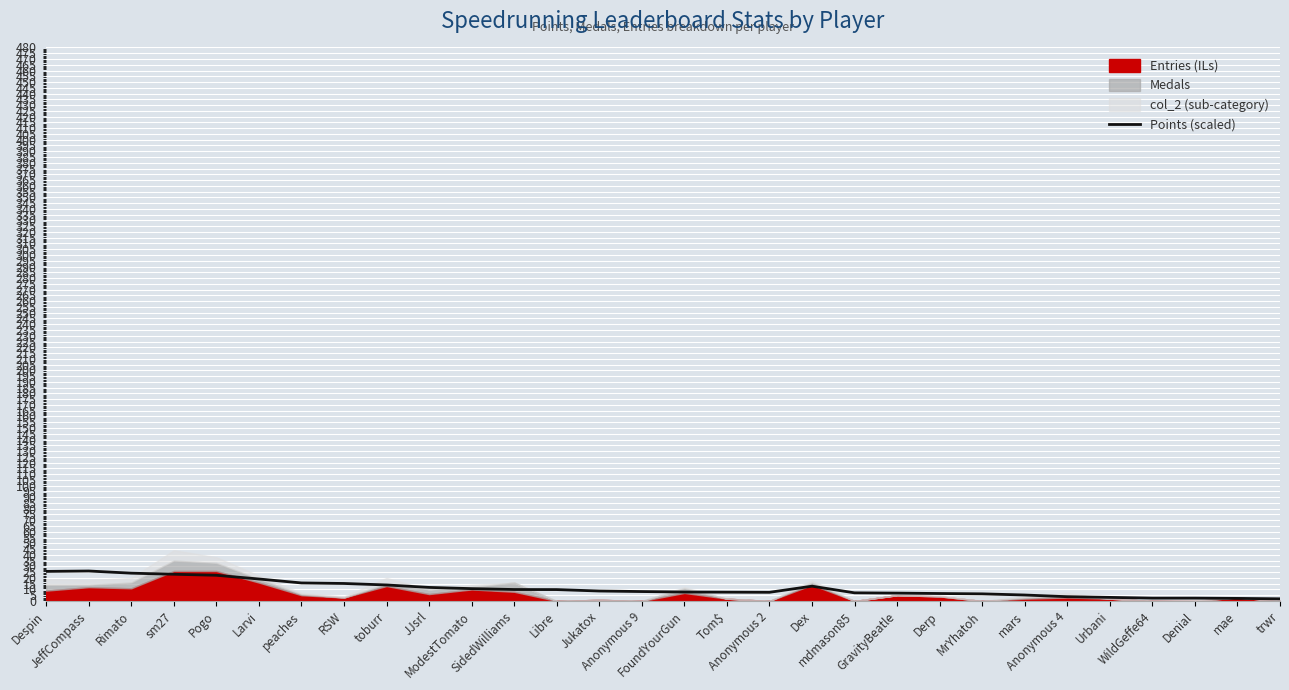

Reading left to right, transcribe all the data shown in this chart.

Despin=25.6	JeffCompass=26.0	Rimato=24.1	sm27=23.2	Pogo=22.3	Larvi=19.1	peaches=15.6	RSW=15.2	toburr=13.9	JJsrl=11.8	ModestTomato=10.7	SidedWilliams=9.9	Libre=9.9	Jukatox=8.6	Anonymous 9=8.2	FoundYourGun=7.8	Tom$=7.6	Anonymous 2=7.5	Dex=12.8	mdmason85=7.1	GravityBeatle=6.8	Derp=6.5	MrYhatoh=6.2	mars=5.2	Anonymous 4=3.7	Urbani=3.1	WildGeffe64=2.5	Denial=2.5	mae=2.2	trwr=1.9